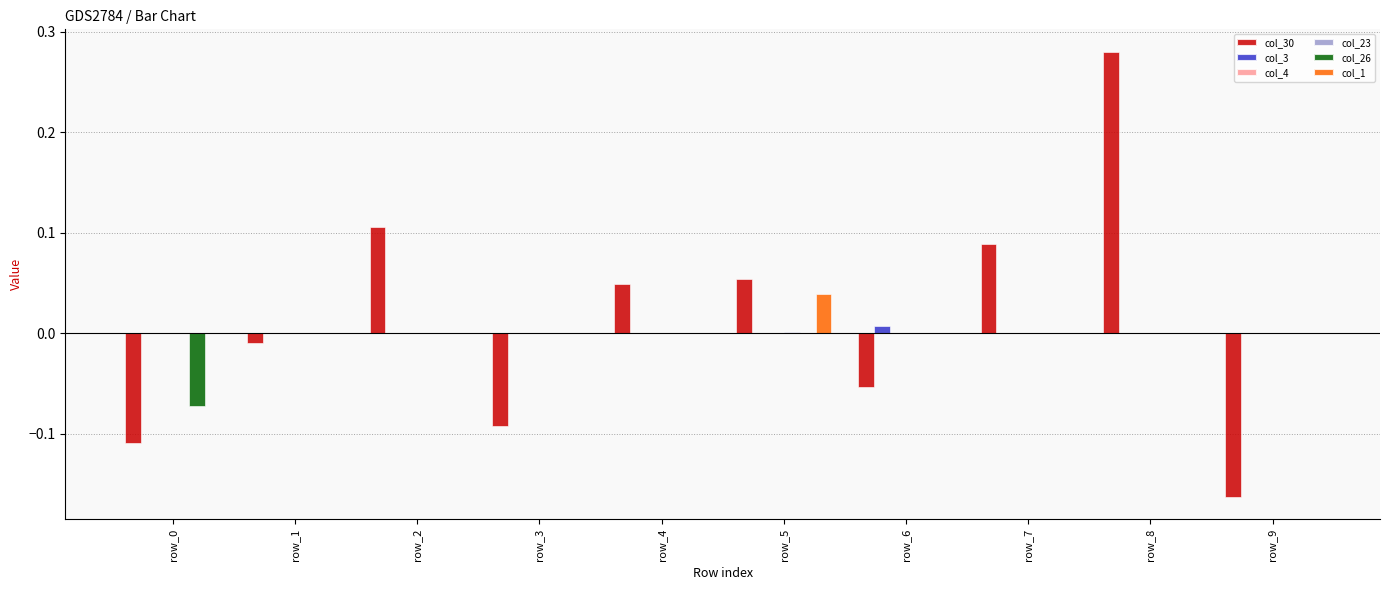

Which series has the largest total across all categories?

col_30